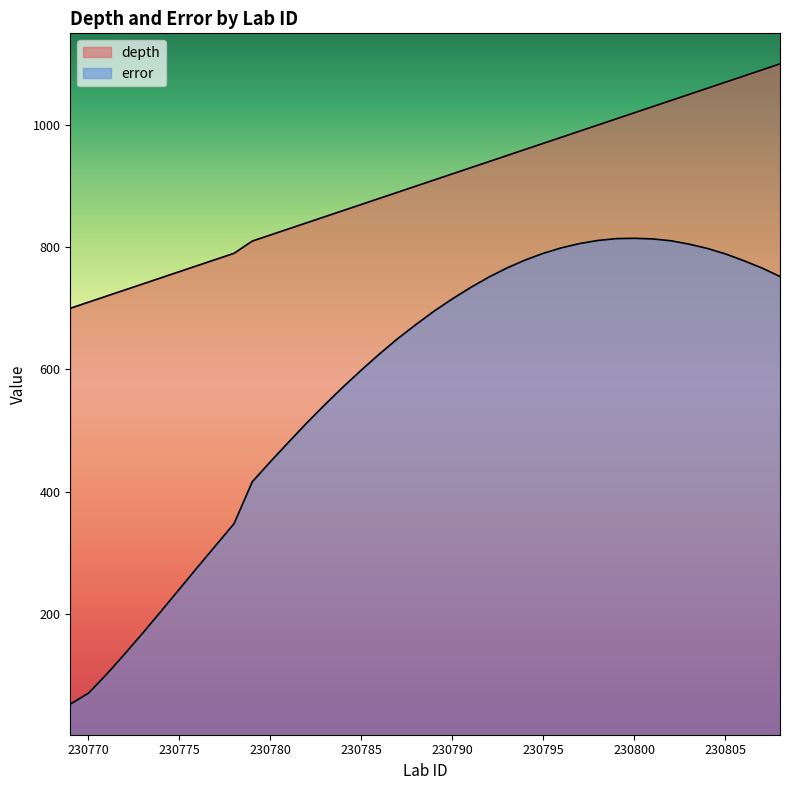

How many values in the error series exceed 695?

20